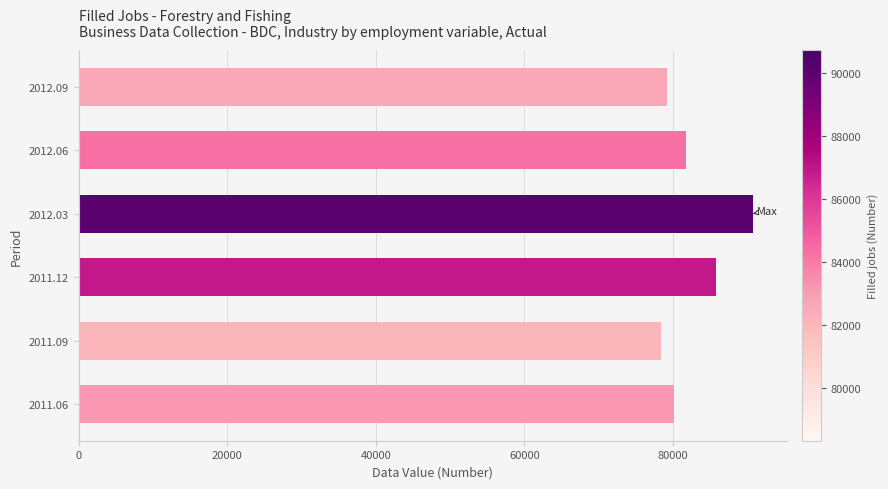

Reading bottom to top, list all the values displayed in this chart.

80078	78324	85850	90743	81780	79261